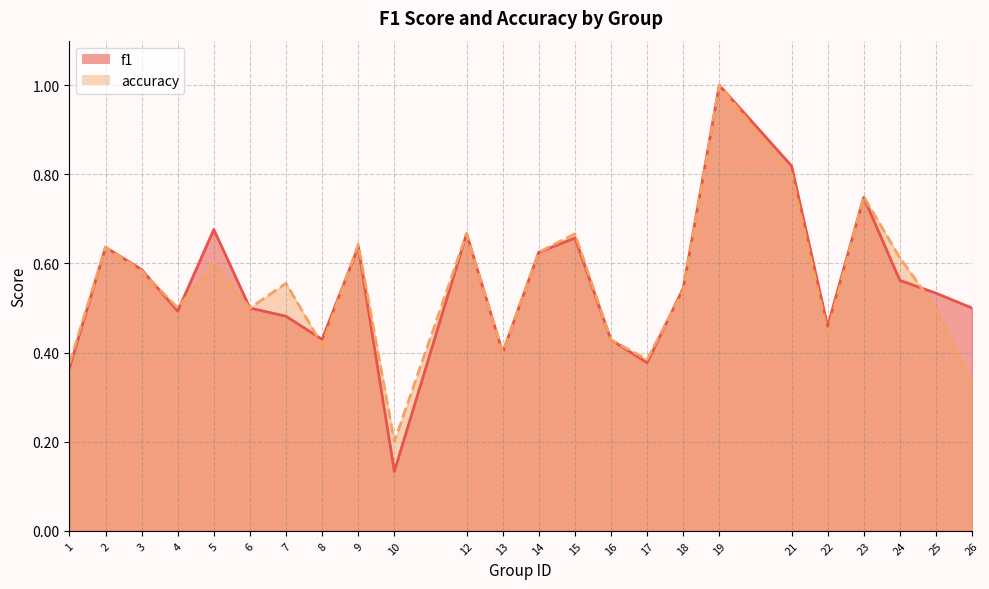

Read the accuracy value at 23.

0.8